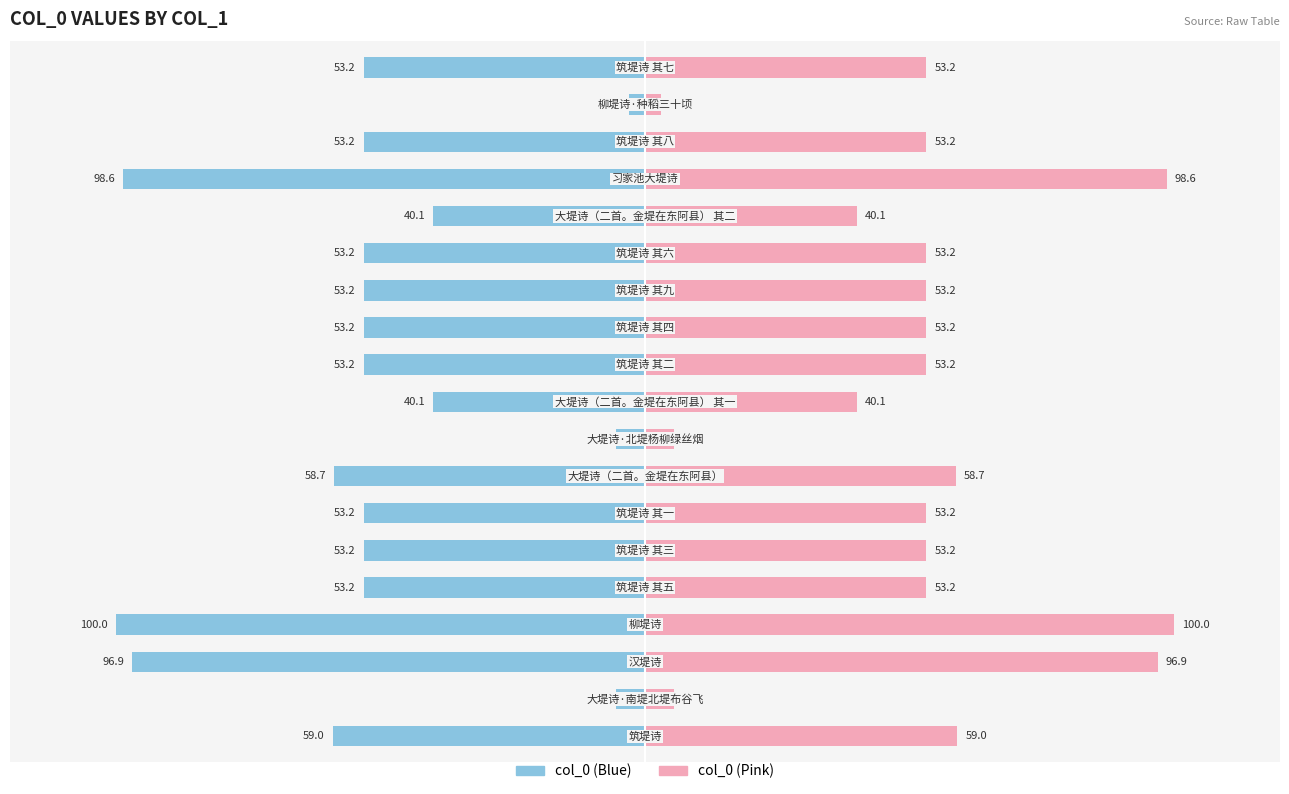

How many distinct data groups are displayed?

2